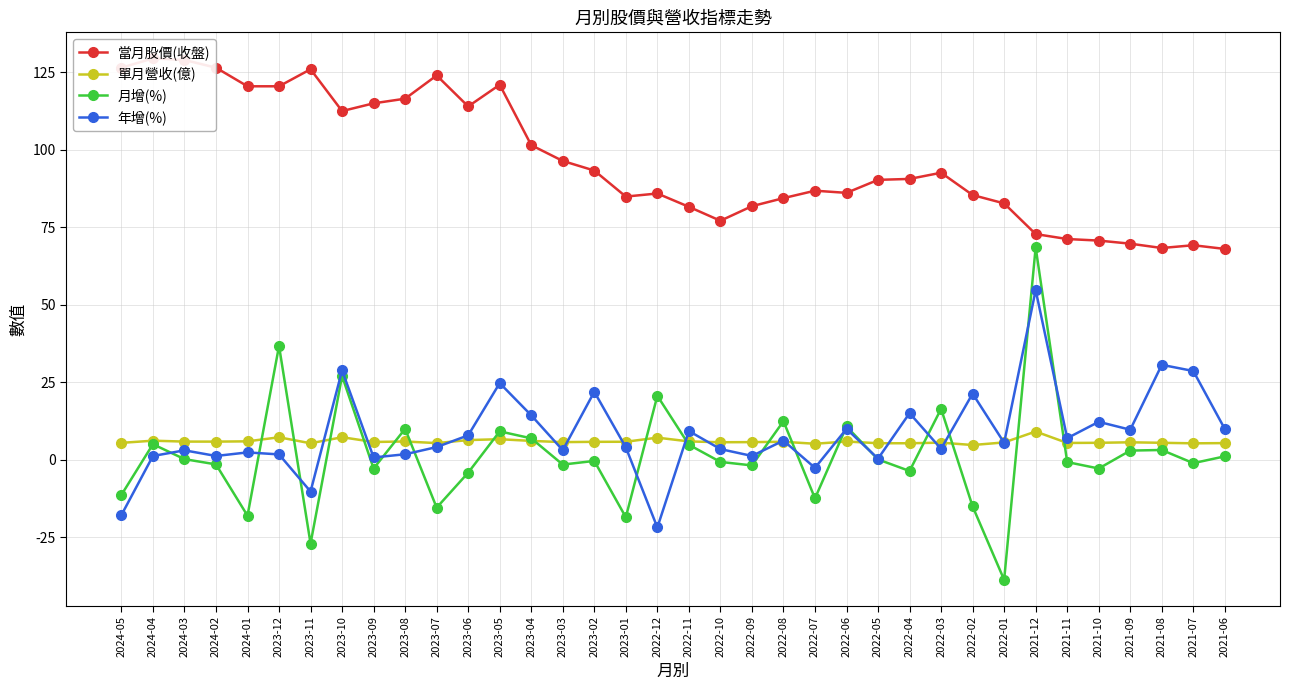

What is the highest value of the 月增(%) series?

68.5